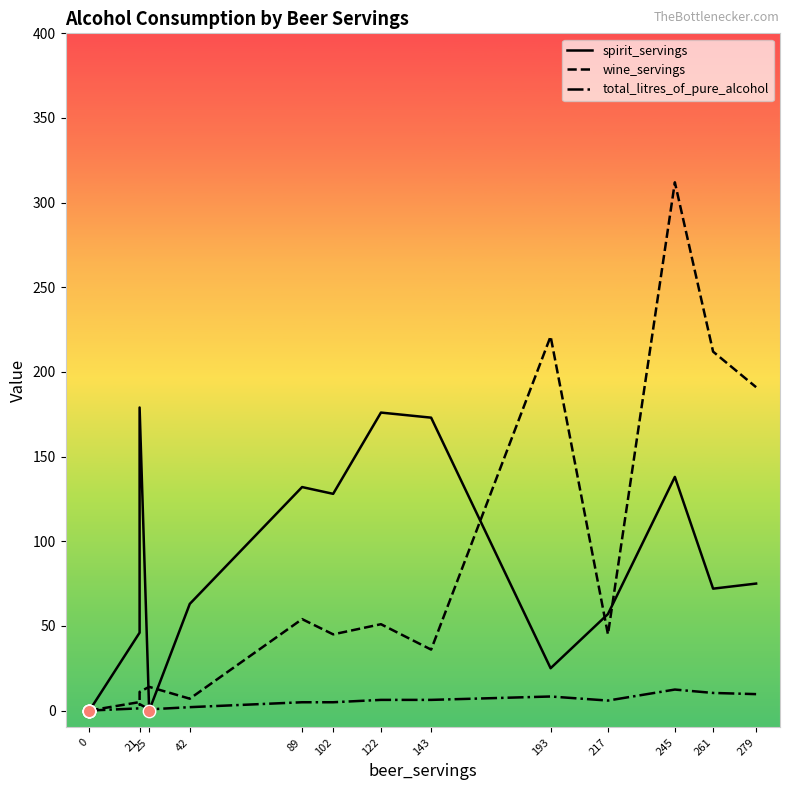

Which series contains the highest Y value?

wine_servings